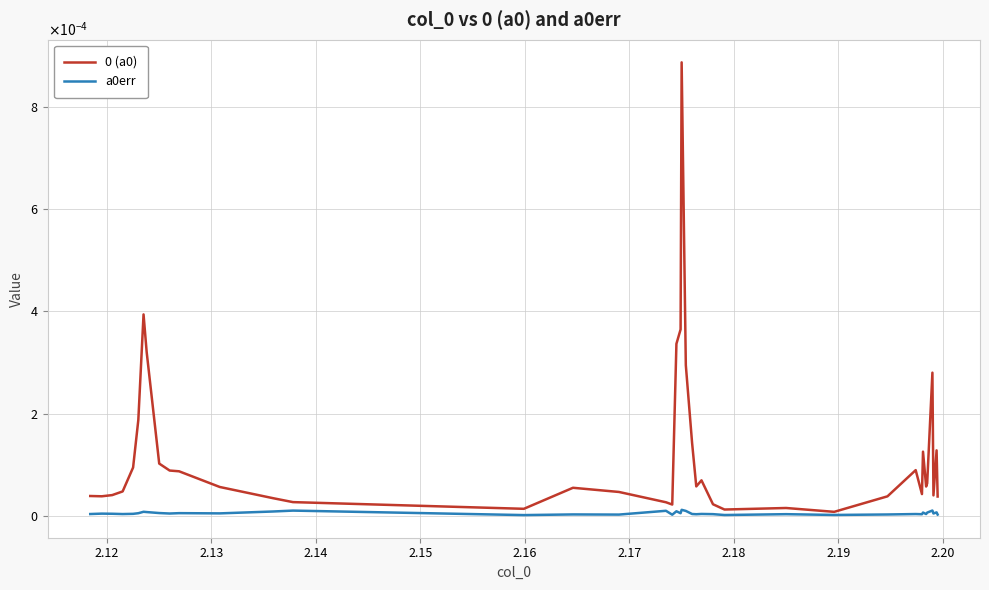

True or false: a0err and 0 (a0) cross at least once.

False